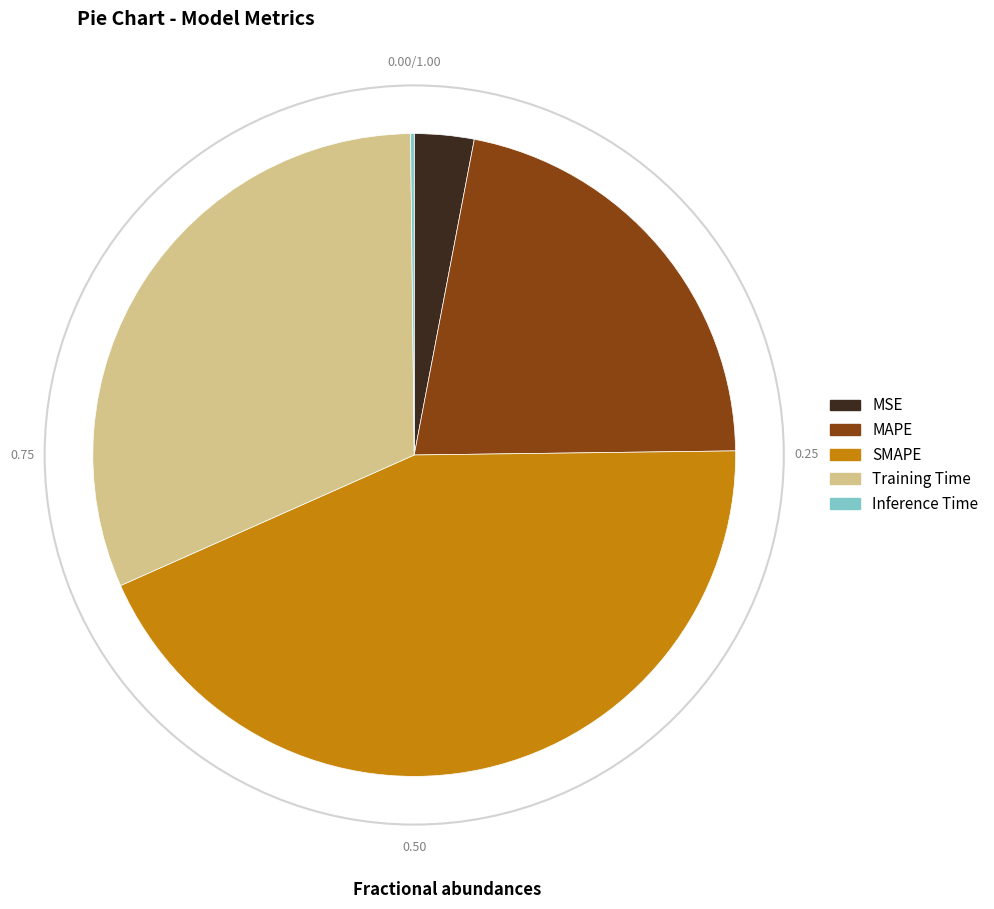

Does Training Time represent more than half of the total?

No